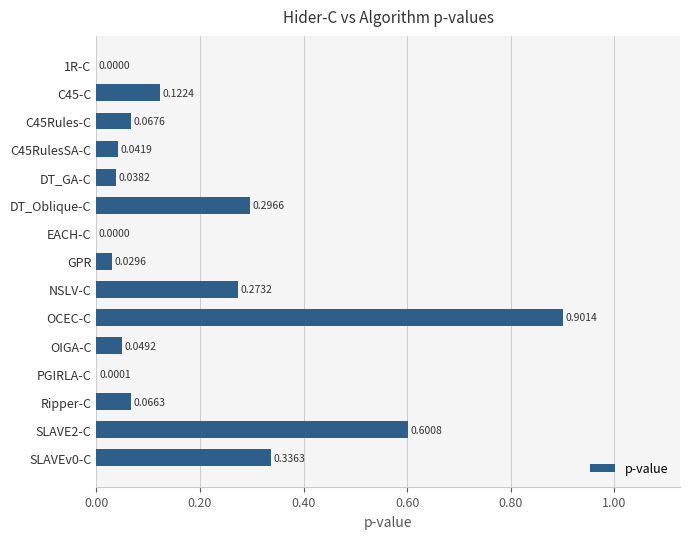

How many data points does each series have?

15